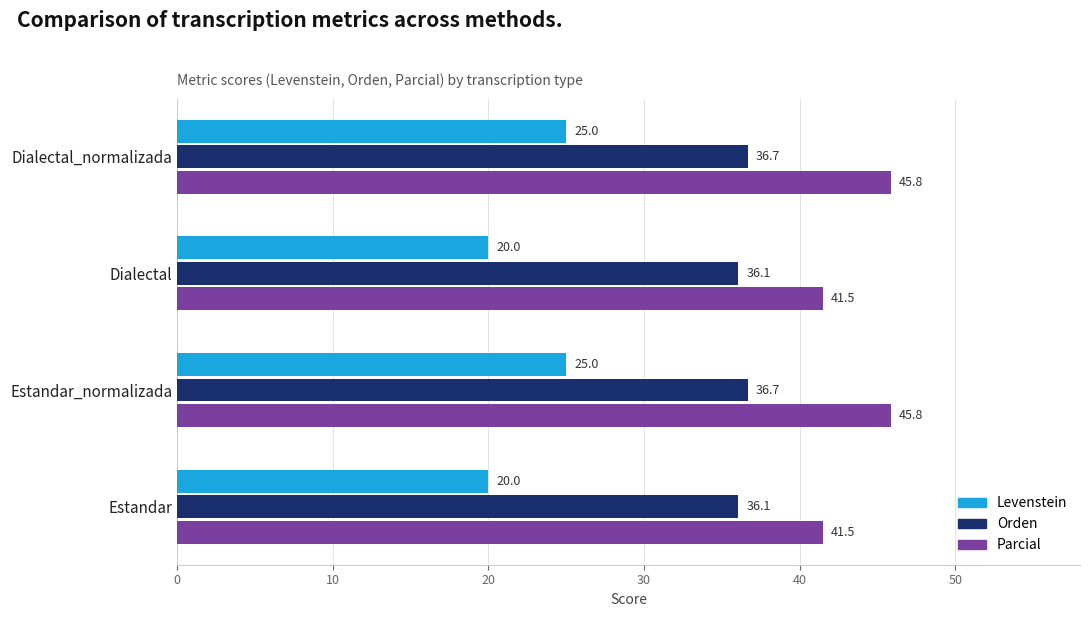

What is the maximum value shown in the chart?

45.8